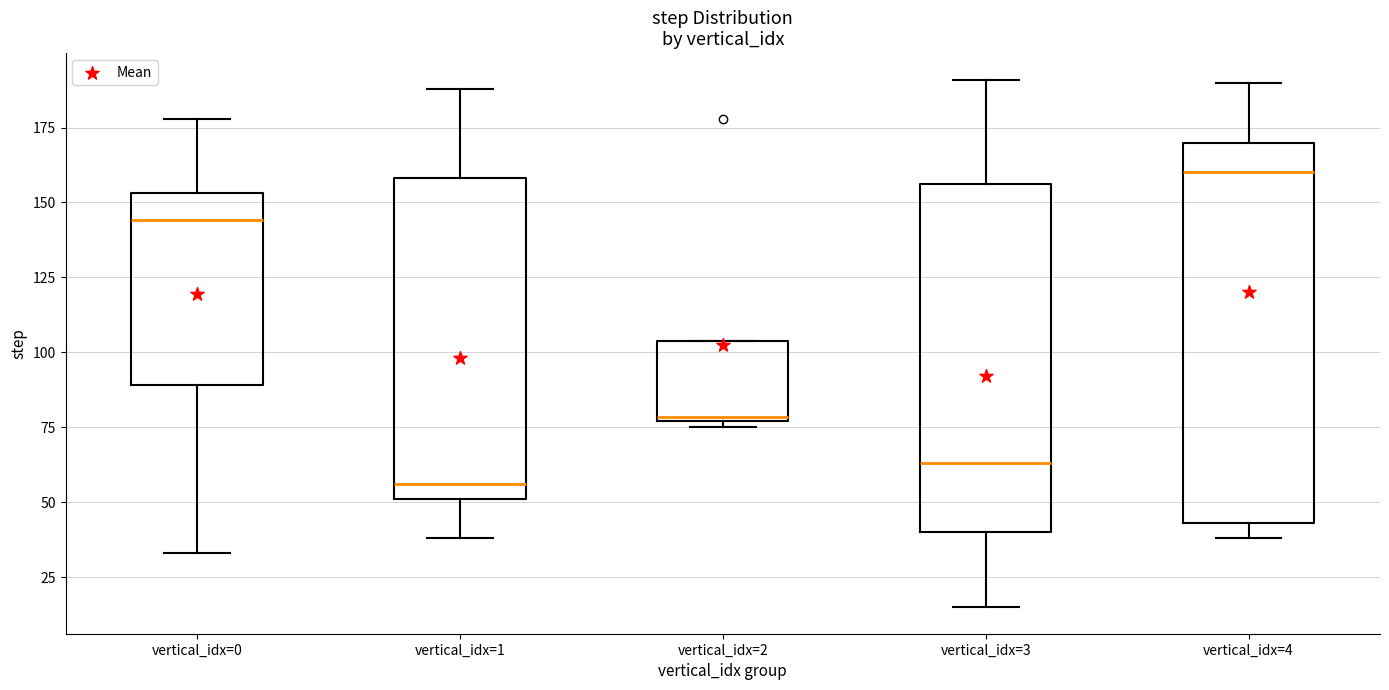

Reading left to right, read every box against the y-axis: the position of its median line, the range the box covers, and the ends of its whiskers. The values are not printed on the chart, so give them approximately, as read against the axis.

vertical_idx=0: median 145, box 90 to 155, whiskers 35 to 180
vertical_idx=1: median 55, box 50 to 160, whiskers 40 to 190
vertical_idx=2: median 80, box 75 to 105, whiskers 75 (just below the box's lower edge) to 105
vertical_idx=3: median 65, box 40 to 155, whiskers 15 to 190
vertical_idx=4: median 160, box 45 to 170, whiskers 40 to 190